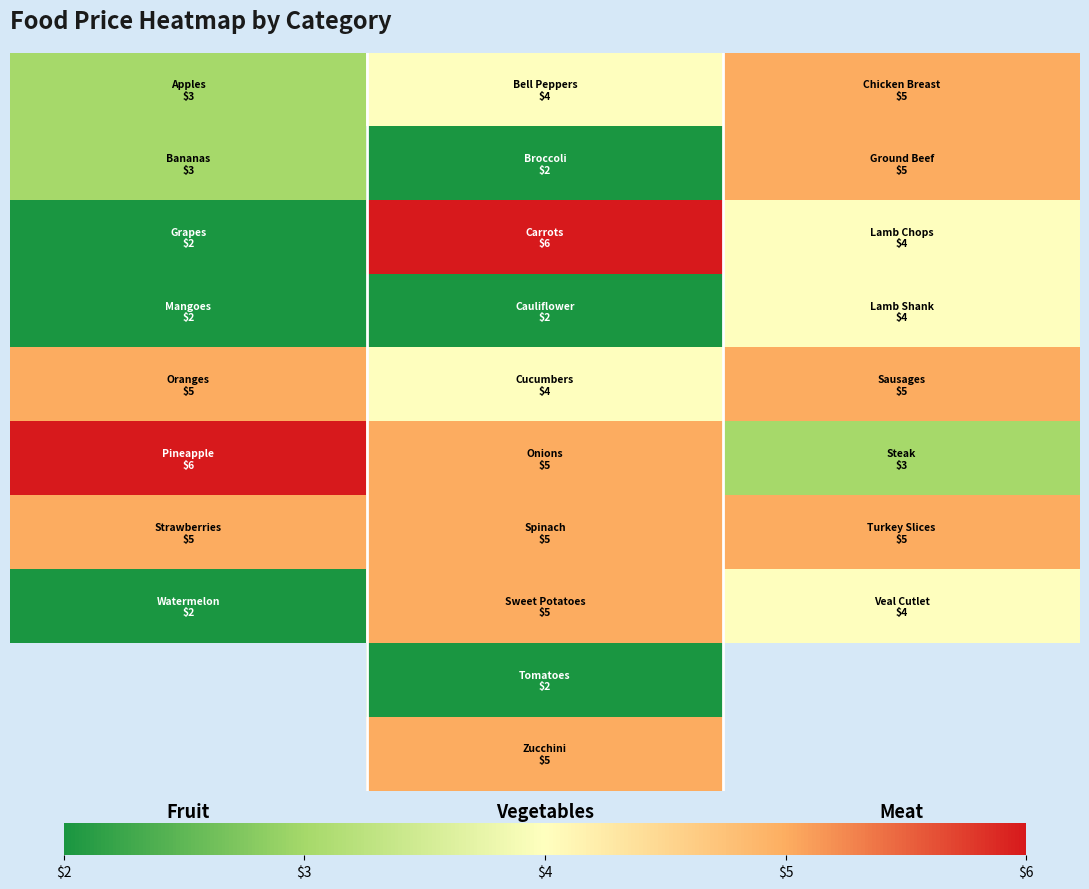

What is the minimum value shown in the chart?

2.0